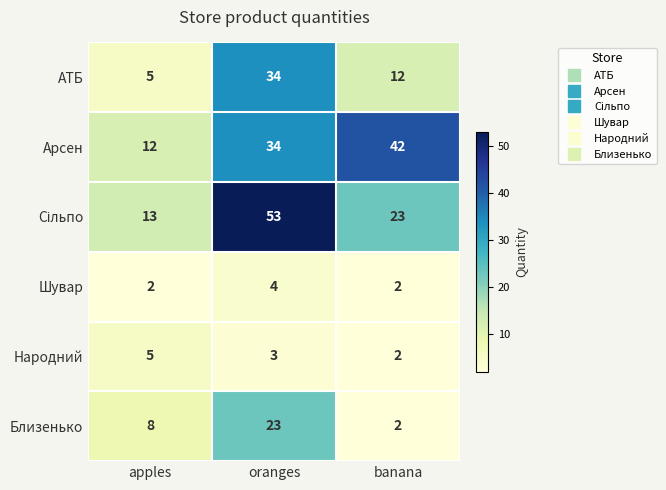

List the labels in order of АТБ value, largest first.

oranges, banana, apples